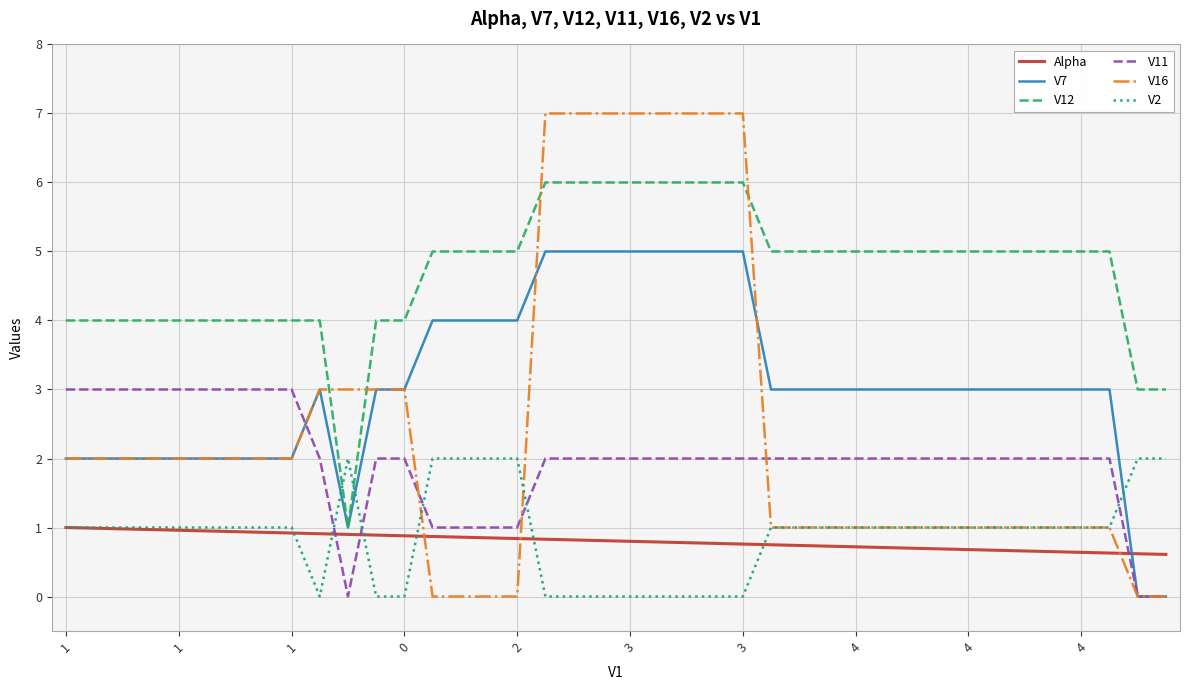

Which series has the largest total across all categories?

V12